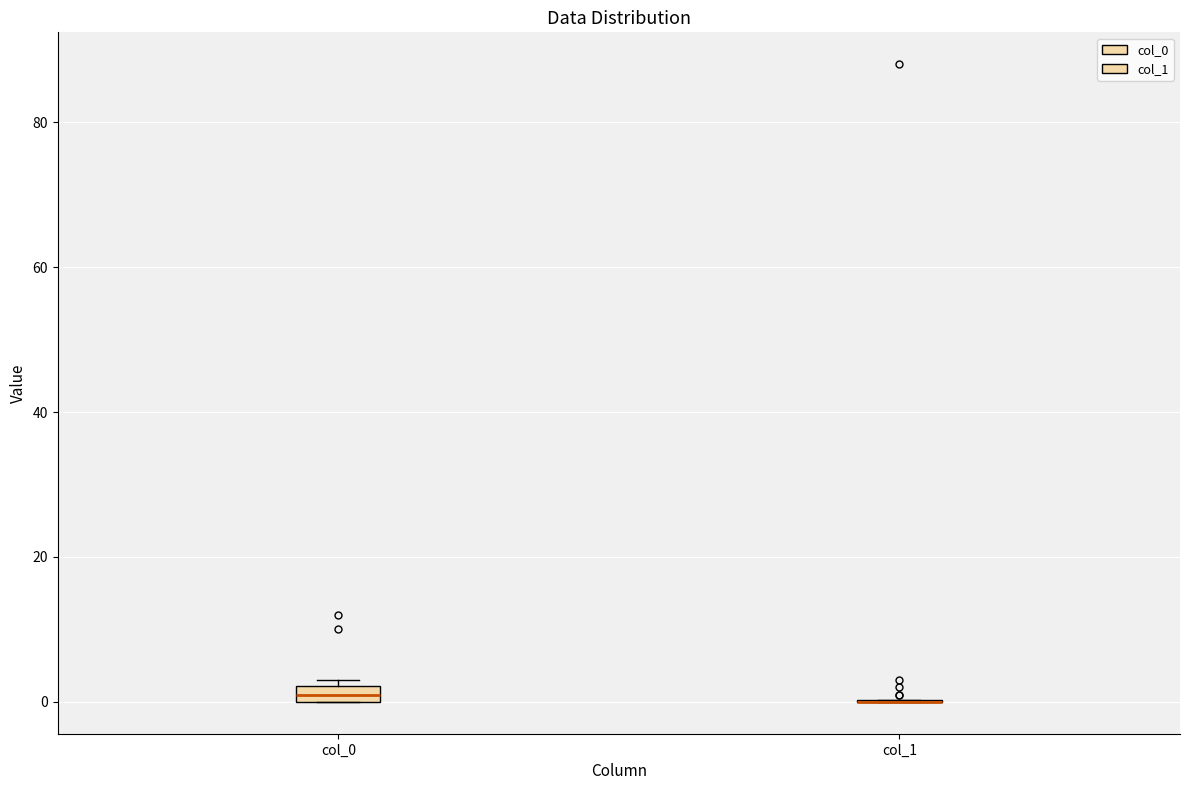

Comparing the boxes themselves (not the whiskers), which one is the tallest?

col_0